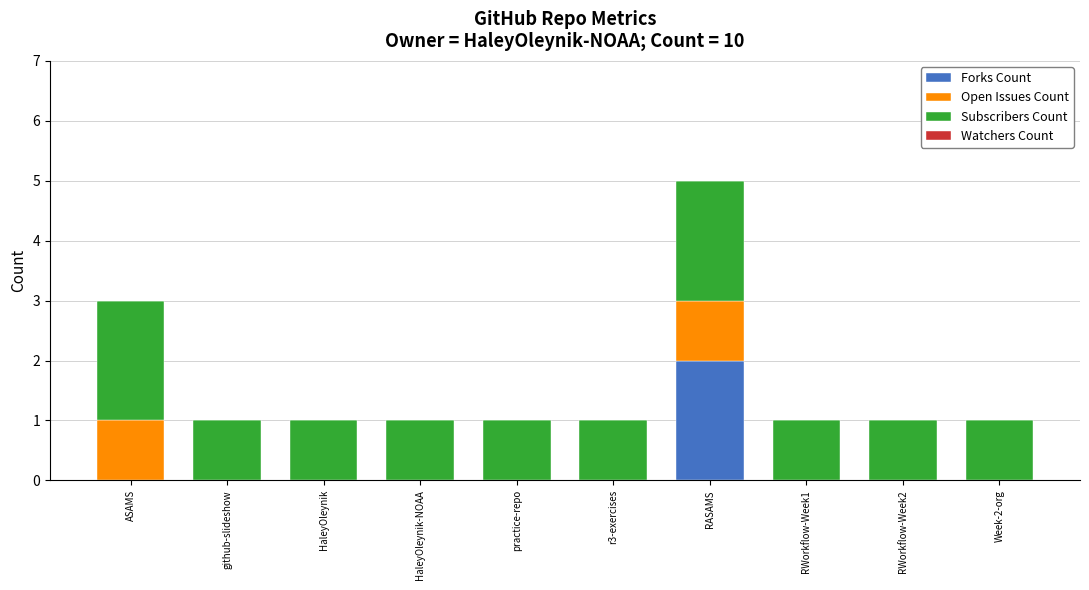

The Forks Count series shows -1 at practice-repo. True or false?

False